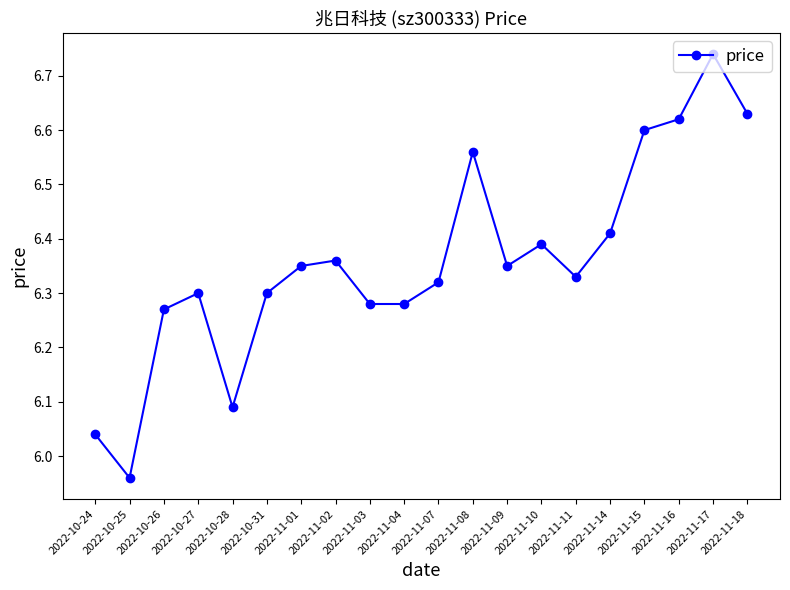

At which label does the data first exceed 6?

2022-10-24